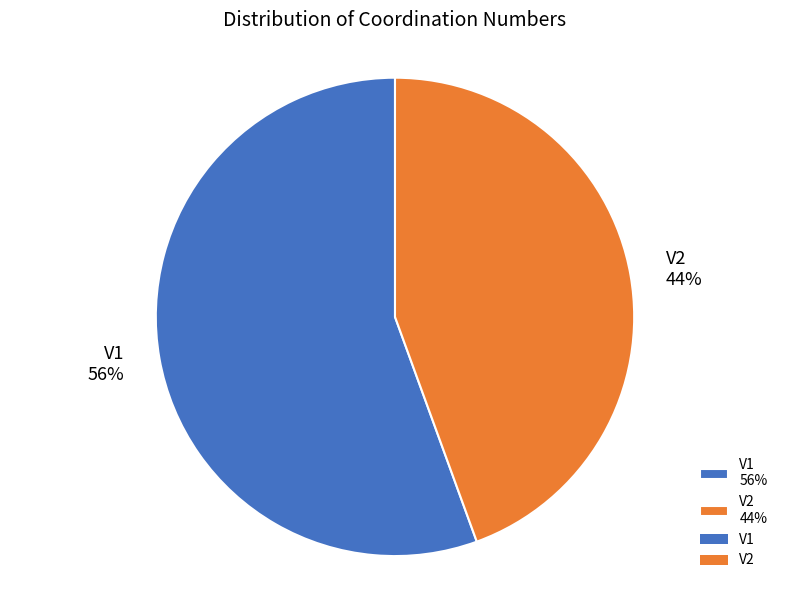

Count the number of slices in the pie.

2